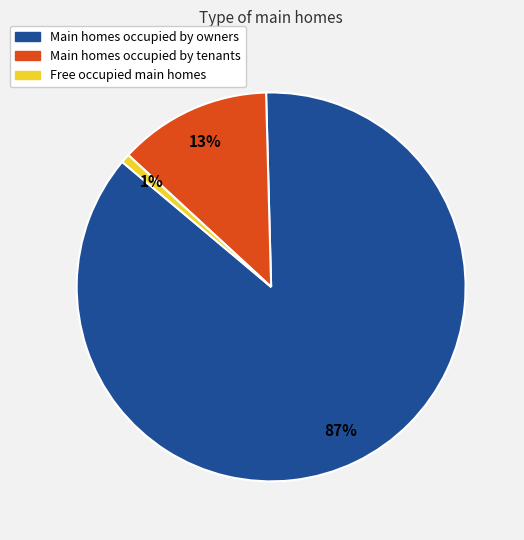

To the nearest percent, what is the average slice percentage?

33%